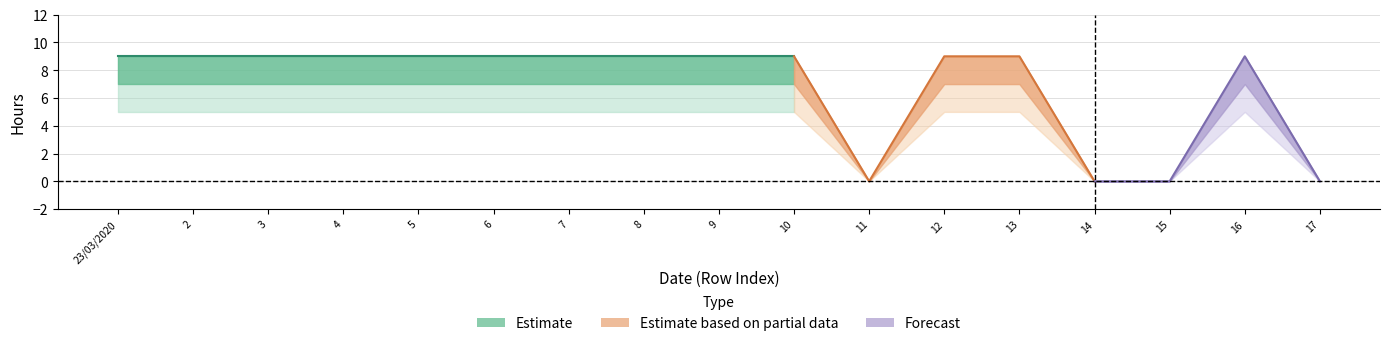

Does the chart have visible grid lines?

Yes